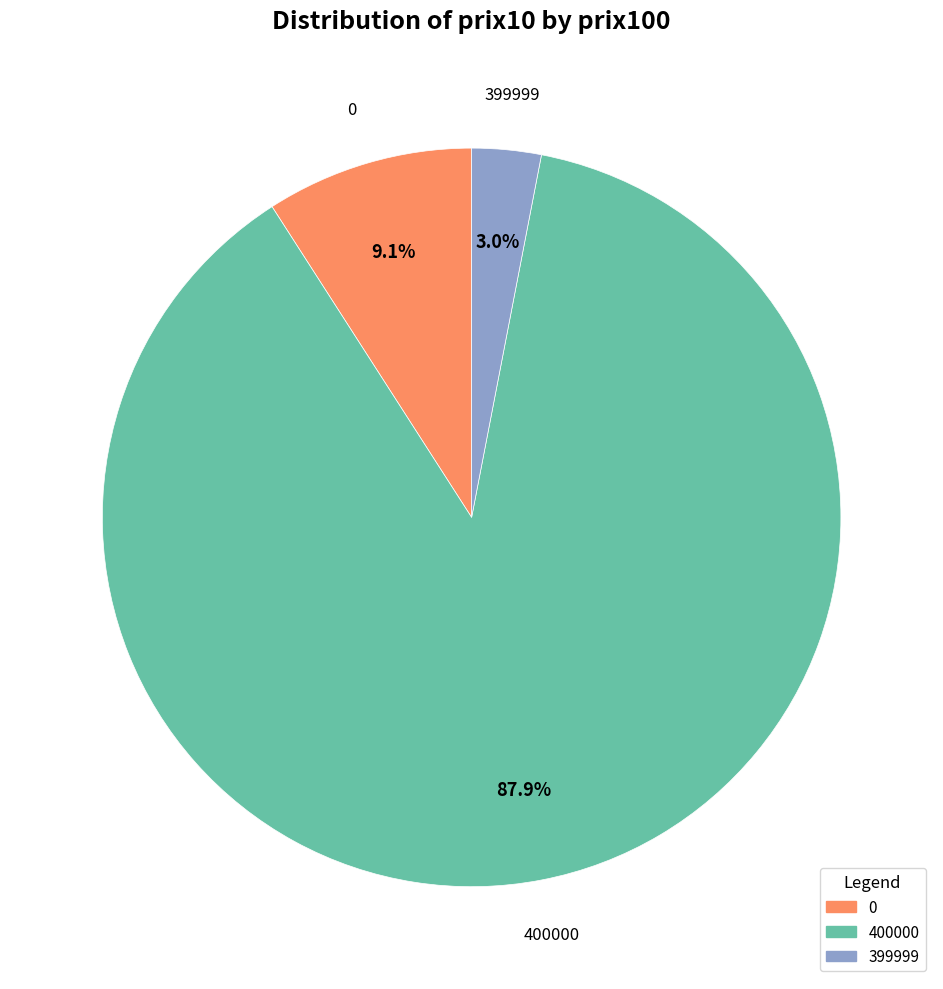

To the nearest percent, what is the combined percentage of 400000 and 399999?

91%